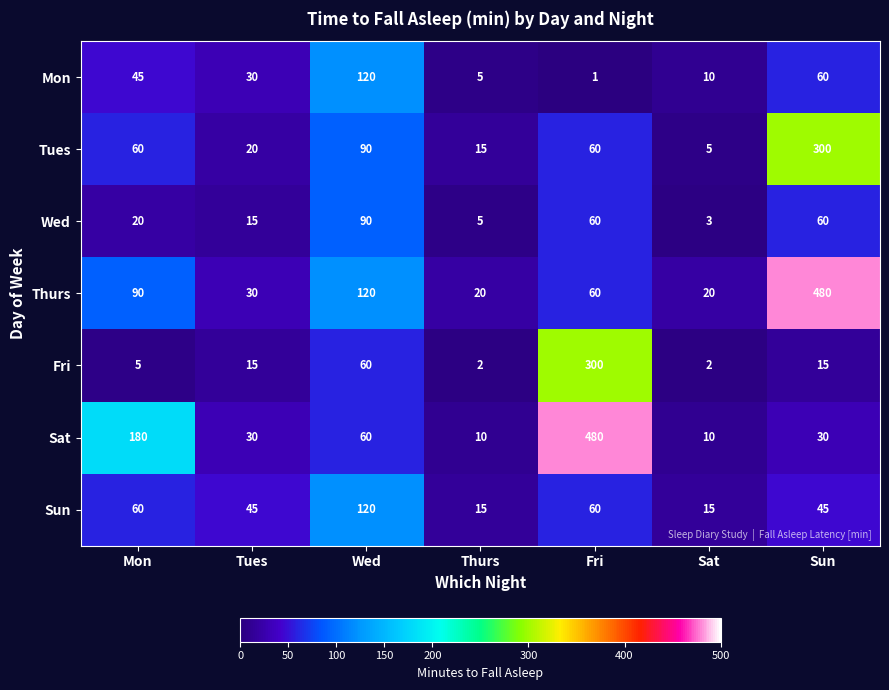

Which series has the largest total across all categories?

Thurs